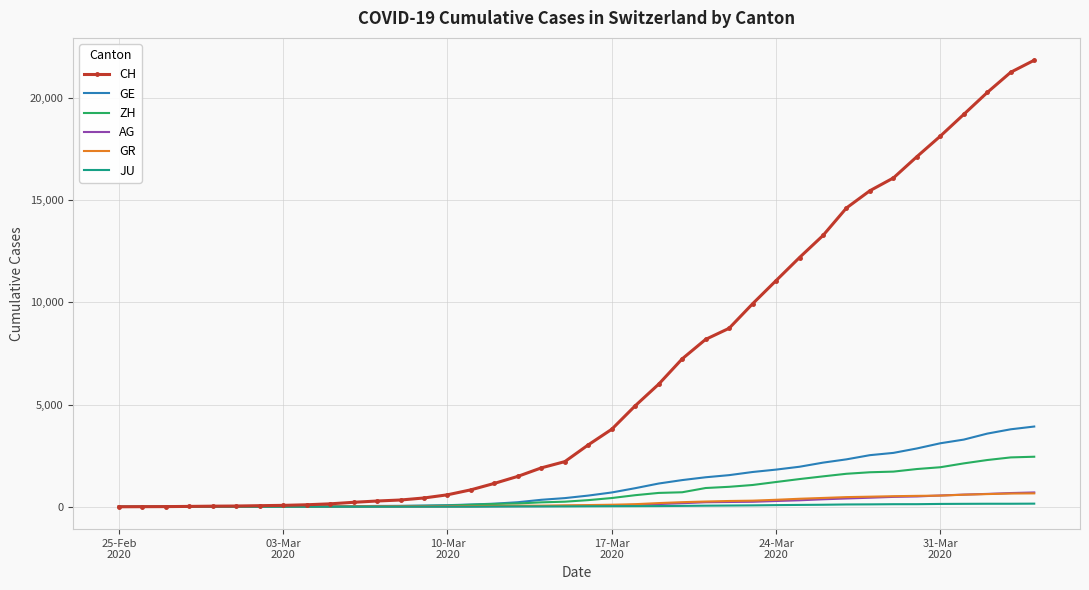

What is the greatest value displayed?

21855